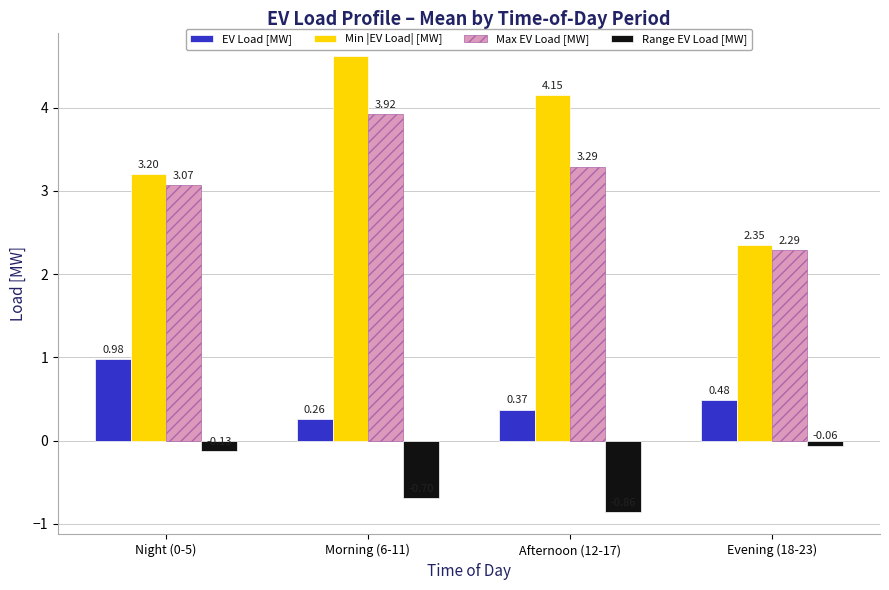

What is the spread (max minus min) of values at Afternoon (12-17)?

5.0